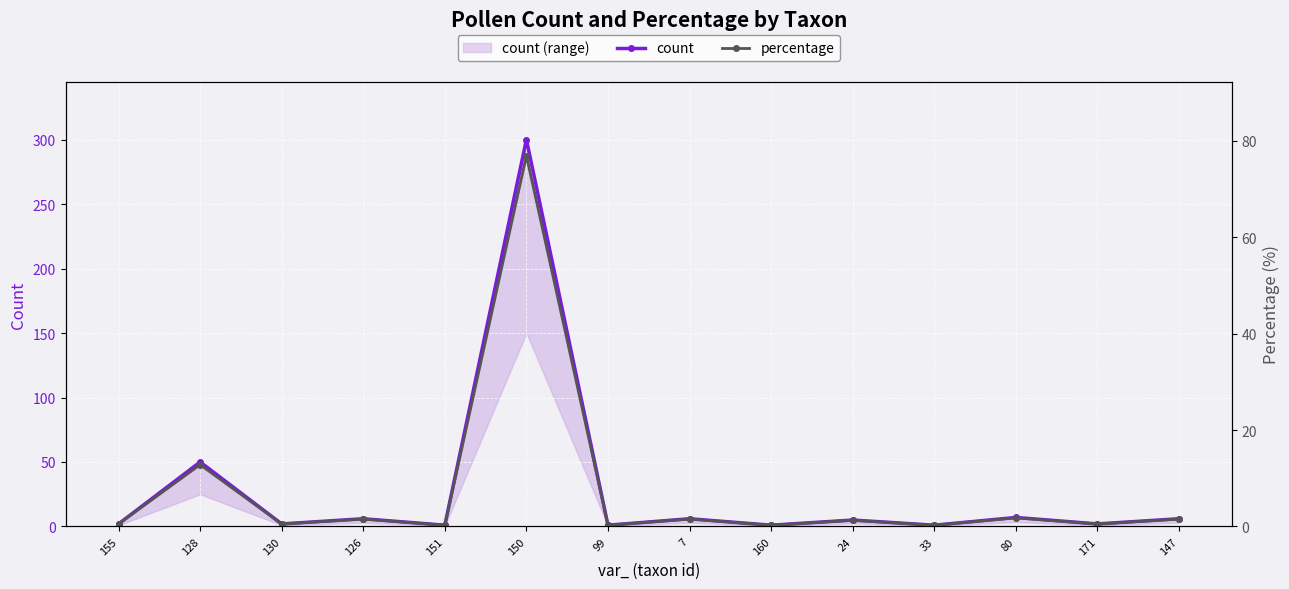

At which label is count closest to 150?

128